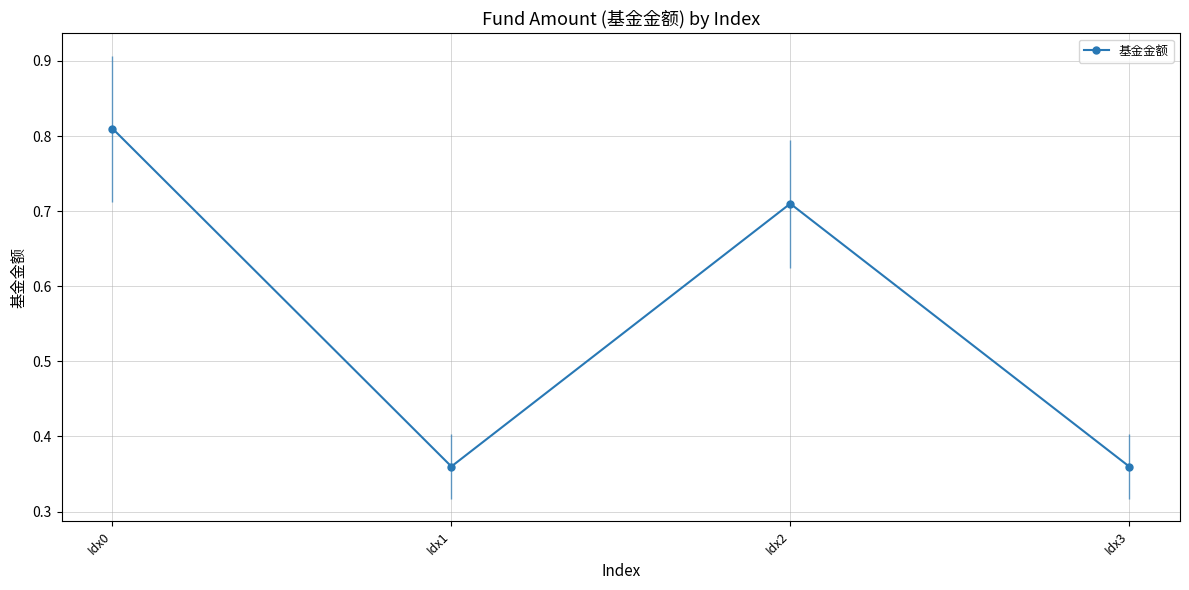

Reading left to right, list all the values displayed in this chart.

0.8	0.4	0.7	0.4